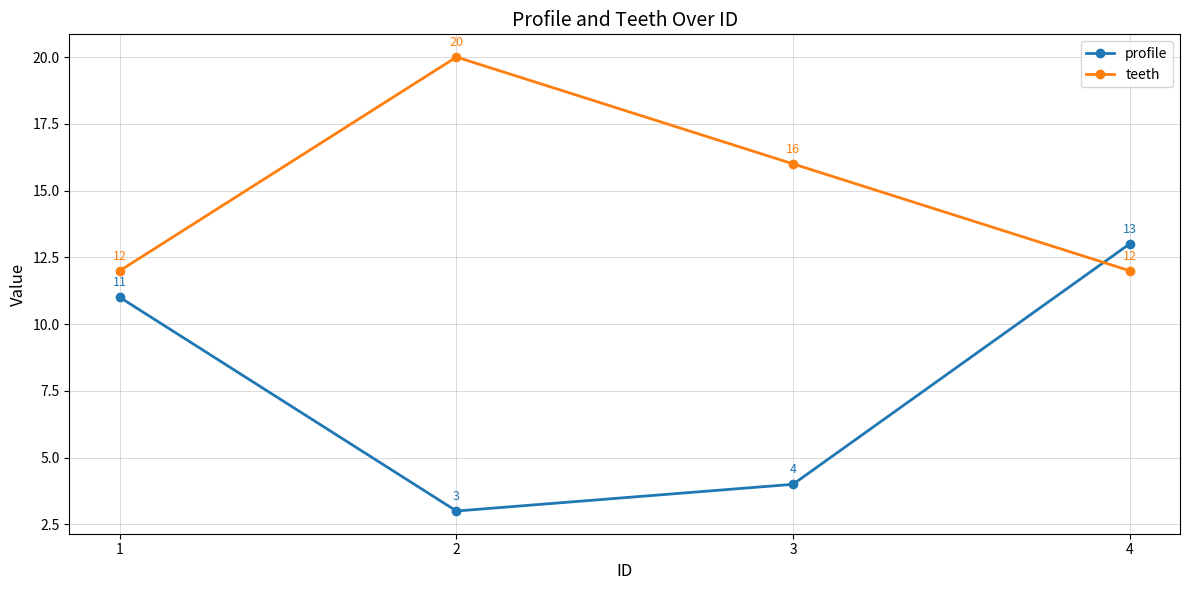

Which series has the widest spread of values?

profile